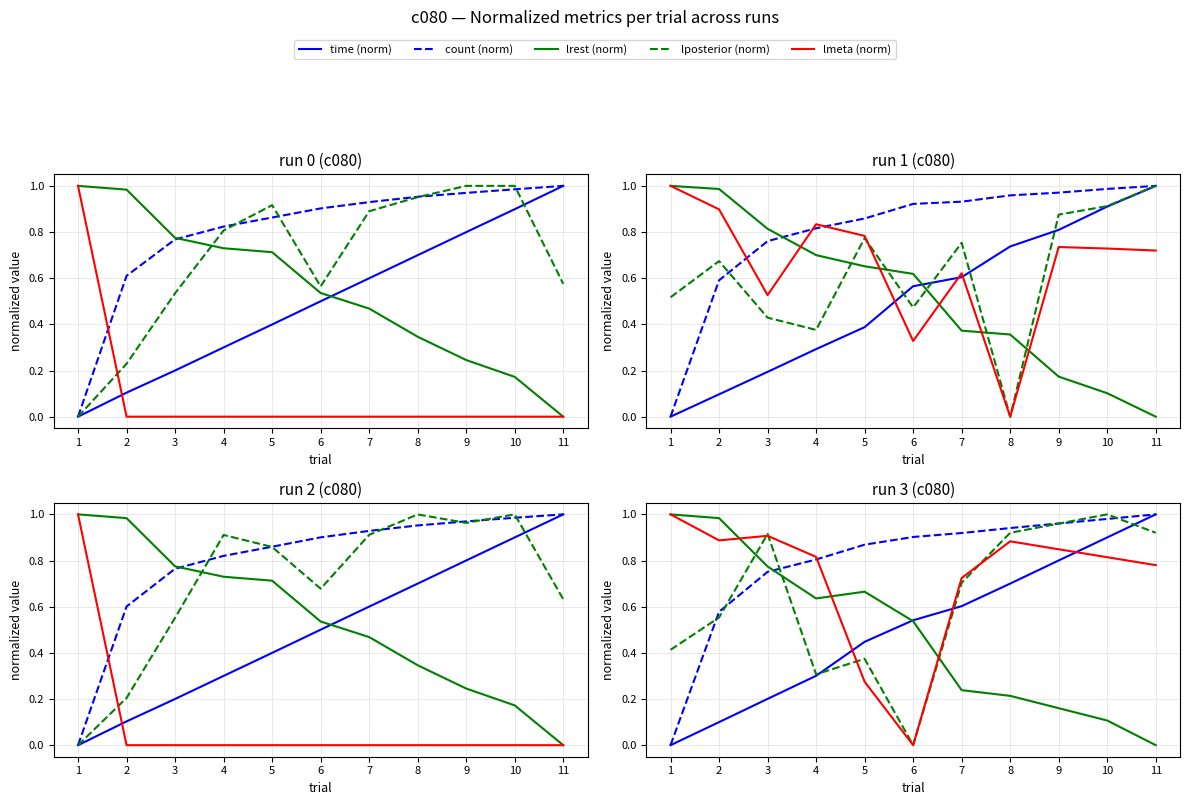

At which label is lrest (norm) closest to 0?

11